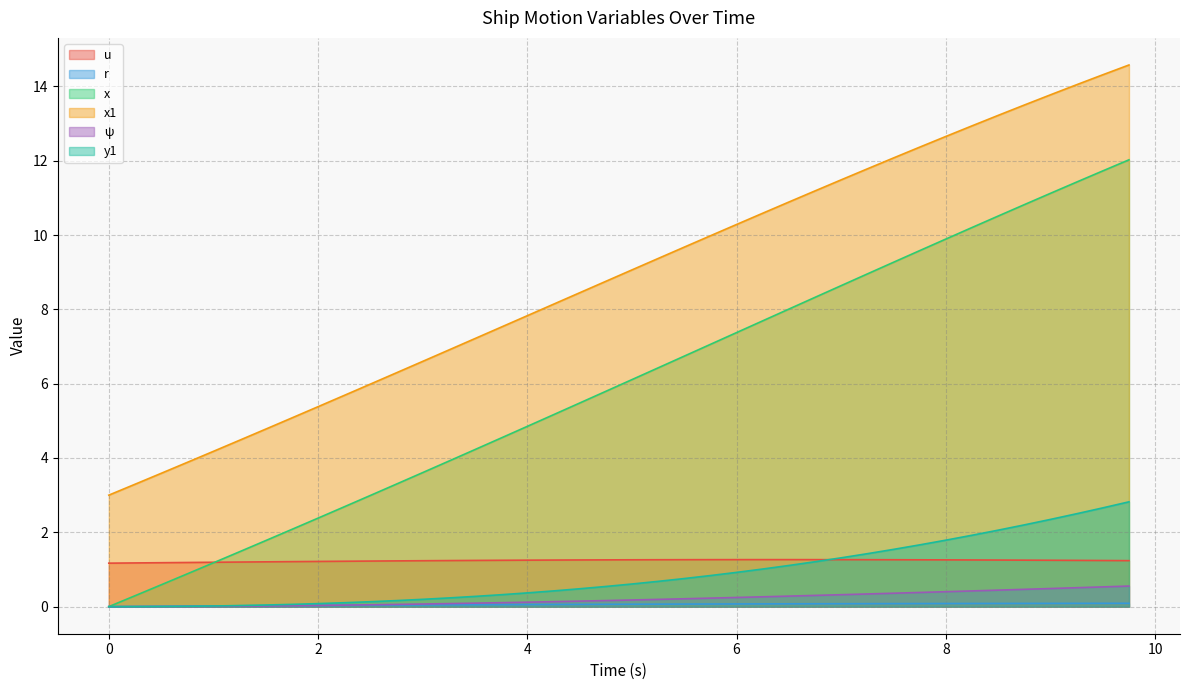

Which series has the largest total across all categories?

x1